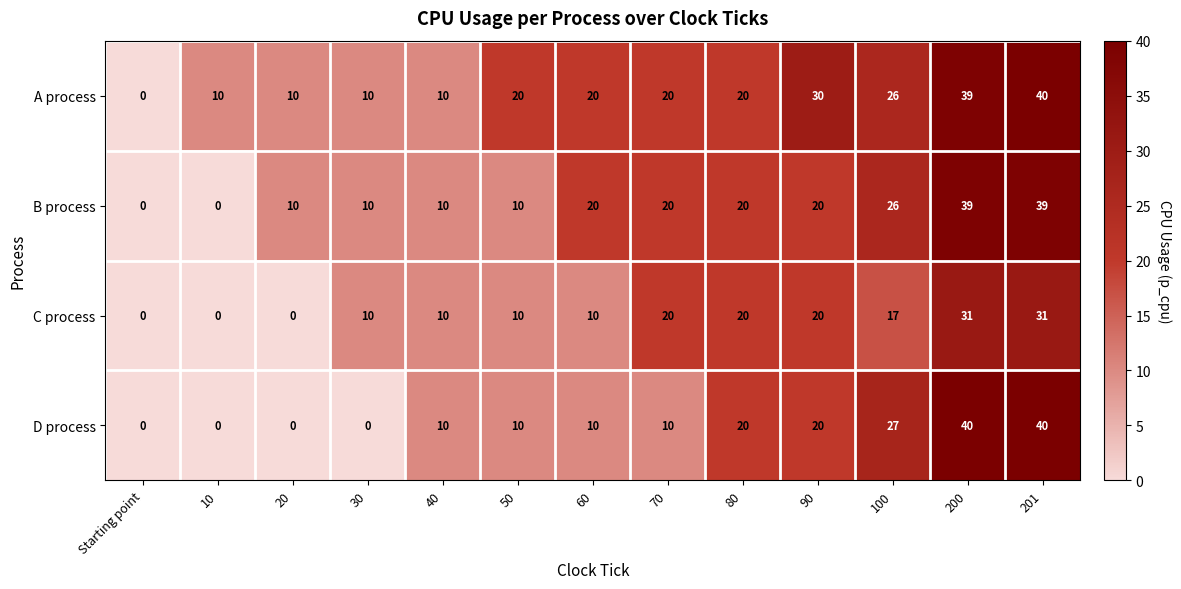

At which category is the sum across all series the highest?

201